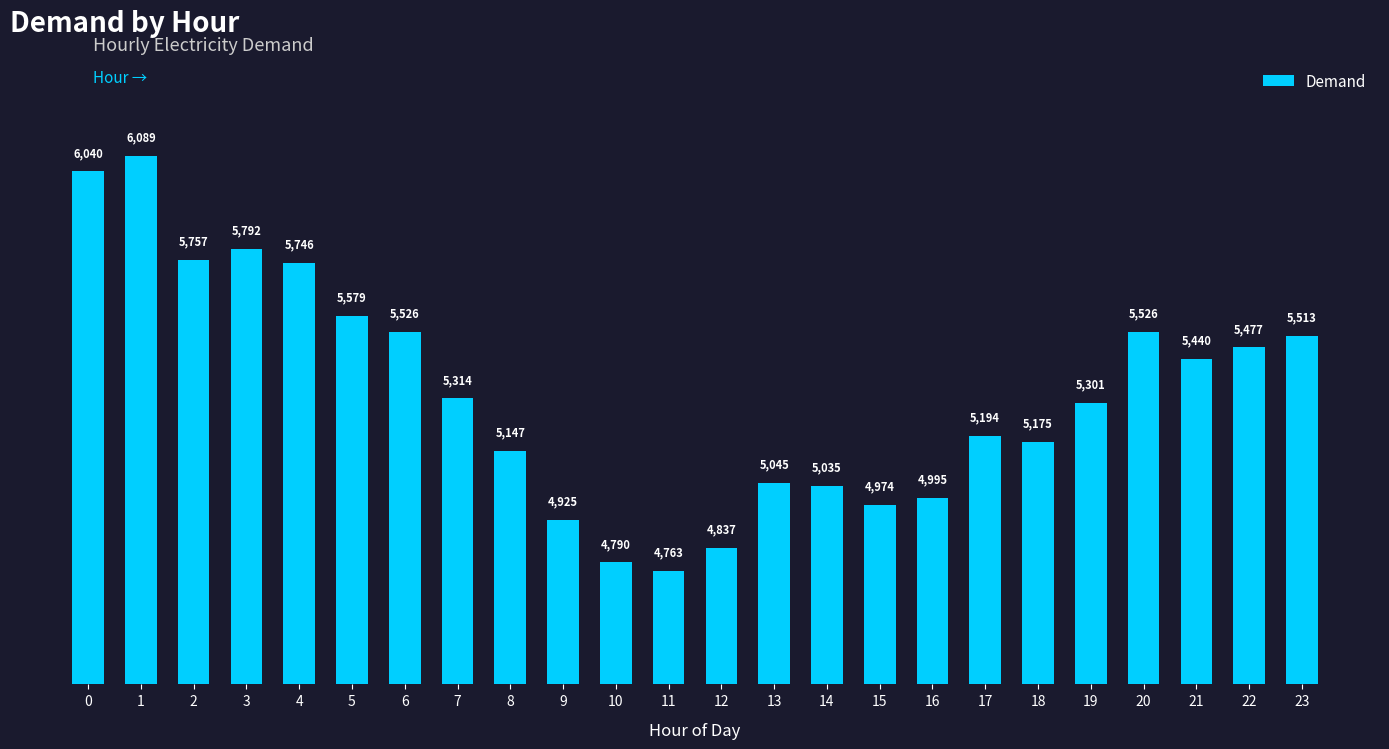

The value at 2 is 5757. True or false?

True